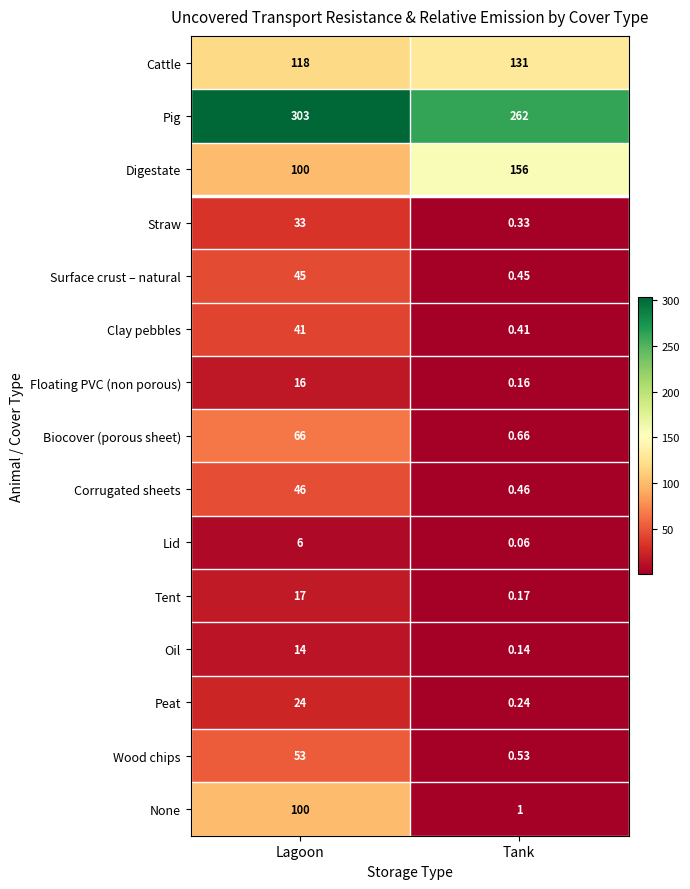

Which series has the largest range (max minus min)?

None